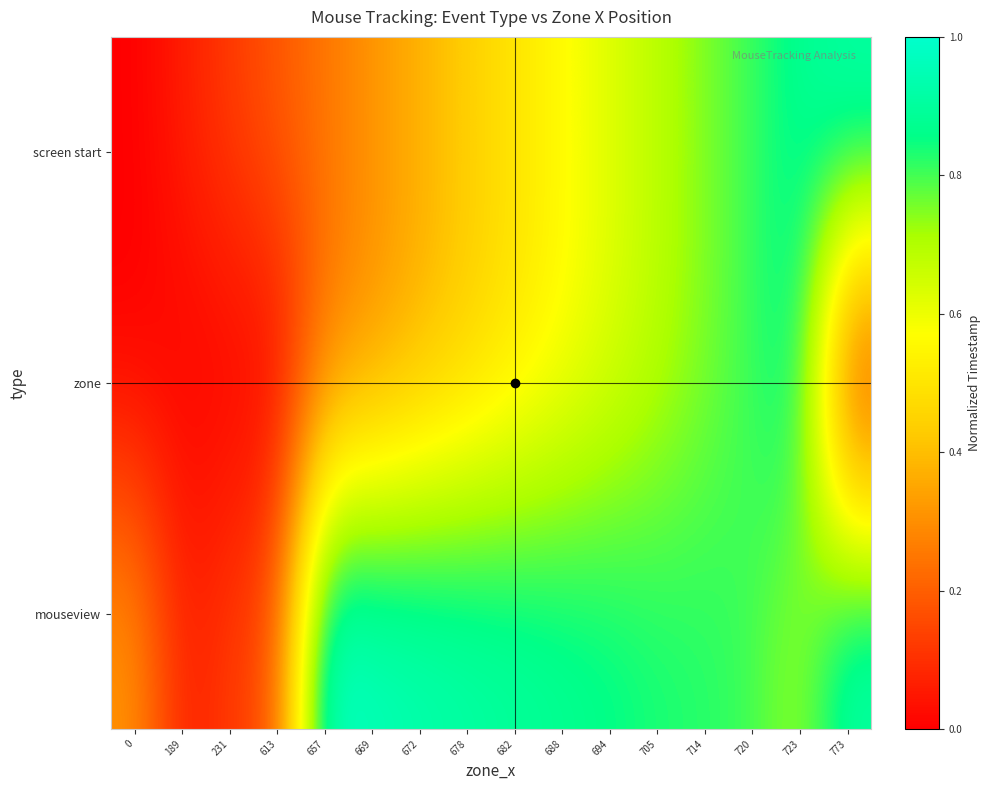

Reading right to left, transcribe all the data shown in this chart.

screen start: 773=0.9	723=0.9	720=0.8	714=0.7	705=0.7	694=0.6	688=0.6	682=0.5	678=0.4	672=0.4	669=0.3	657=0.2	613=0.2	231=0.1	189=0.1	0=0.0
zone: 773=0.0	723=0.9	720=0.8	714=0.7	705=0.7	694=0.6	688=0.6	682=0.5	678=0.4	672=0.4	669=0.3	657=0.2	613=0.0	231=0.0	189=0.0	0=0.0
mouseview: 773=0.9	723=0.7	720=0.8	714=0.8	705=0.8	694=0.9	688=0.9	682=0.9	678=0.9	672=0.9	669=1.0	657=1.0	613=0.2	231=0.1	189=0.1	0=0.3